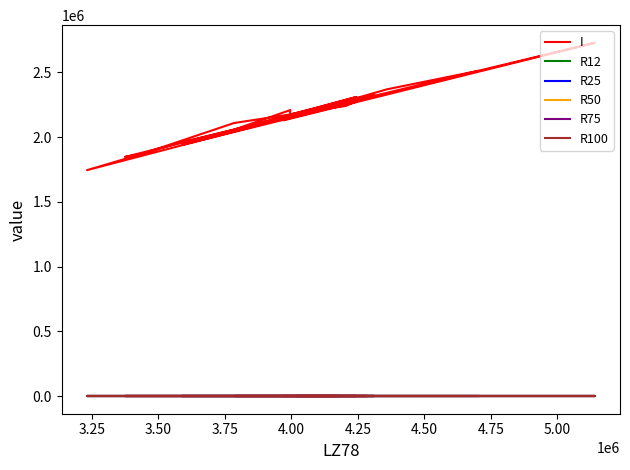

How many distinct data groups are displayed?

6